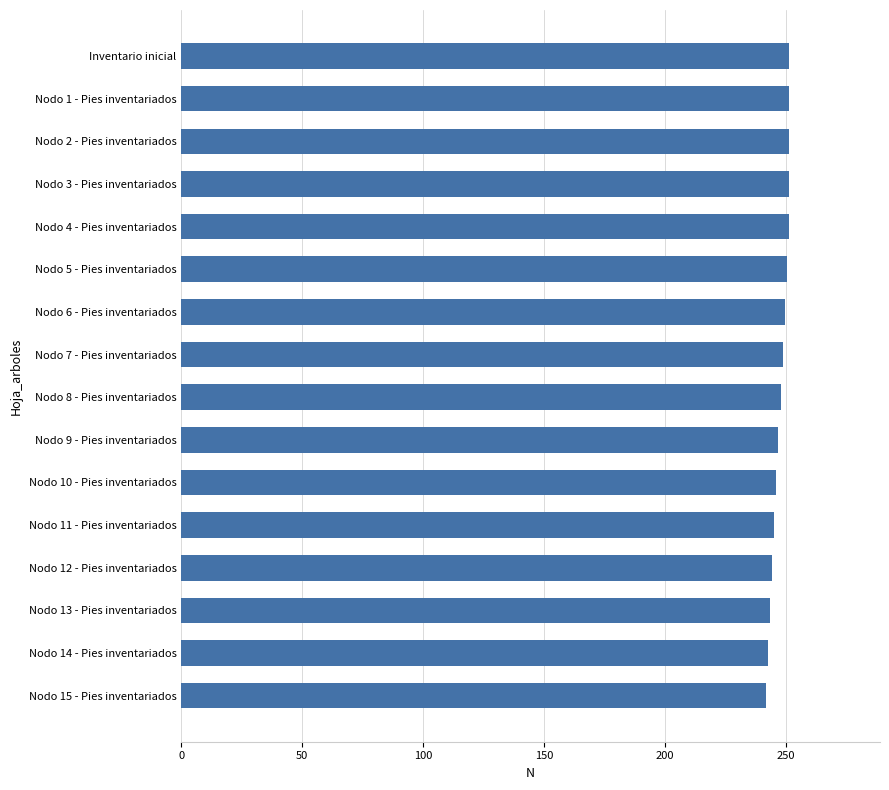

Approximately how many times larger is the value at Nodo 11 - Pies inventariados compared to Nodo 4 - Pies inventariados?

1.0